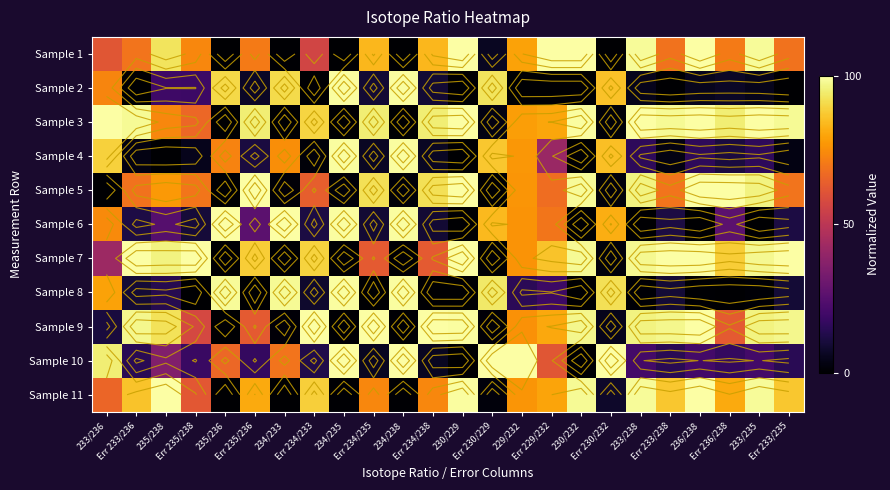

How many categories are shown in the chart?

24